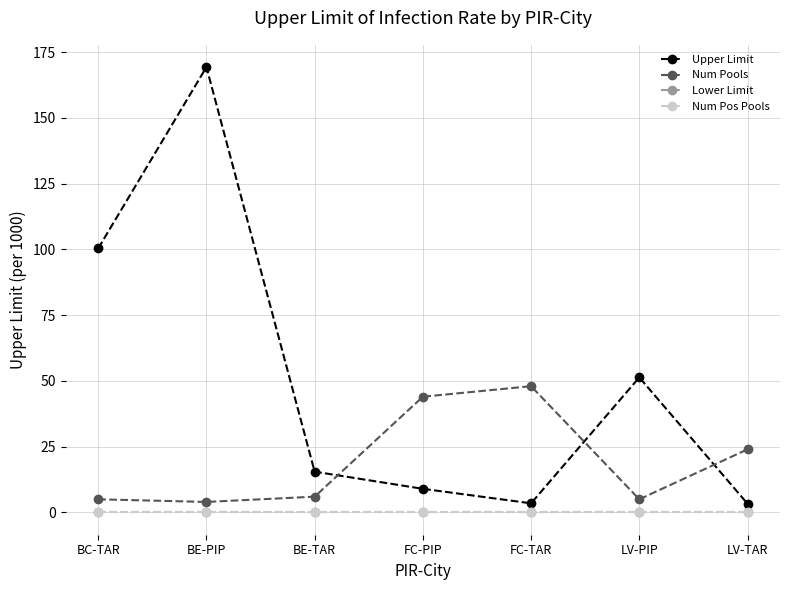

Reading left to right, extract all data points from this chart.

Upper Limit: BC-TAR=100.4	BE-PIP=169.3	BE-TAR=15.5	FC-PIP=9.0	FC-TAR=3.5	LV-PIP=51.3	LV-TAR=3.3
Num Pools: BC-TAR=5.0	BE-PIP=4.0	BE-TAR=6.0	FC-PIP=44.0	FC-TAR=48.0	LV-PIP=5.0	LV-TAR=24.0
Lower Limit: BC-TAR=0.0	BE-PIP=0.0	BE-TAR=0.0	FC-PIP=0.0	FC-TAR=0.0	LV-PIP=0.0	LV-TAR=0.0
Num Pos Pools: BC-TAR=0.0	BE-PIP=0.0	BE-TAR=0.0	FC-PIP=0.0	FC-TAR=0.0	LV-PIP=0.0	LV-TAR=0.0